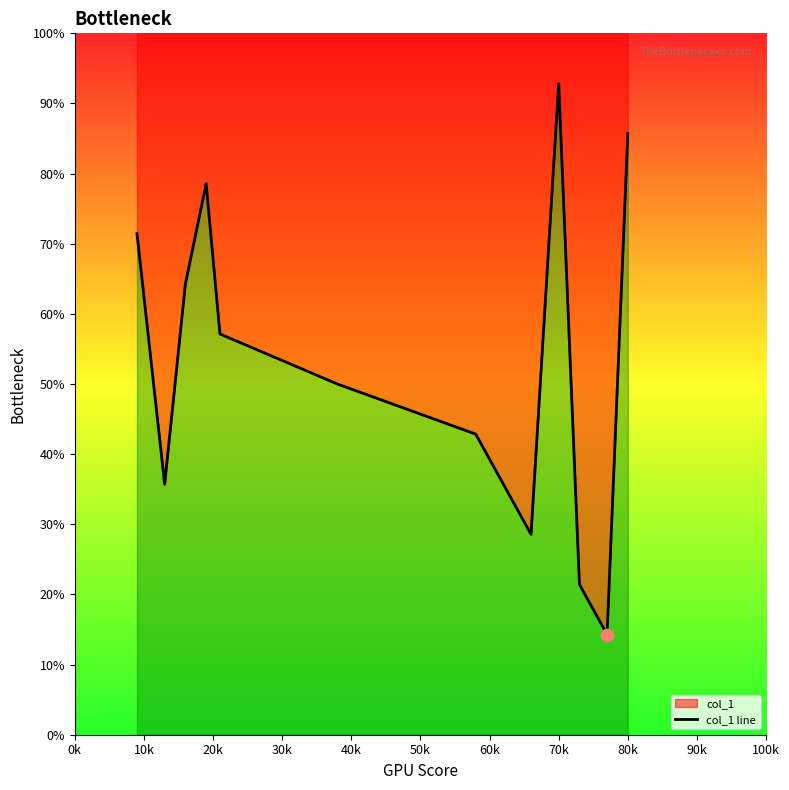

Between 20k and 60k, which is larger?

20k